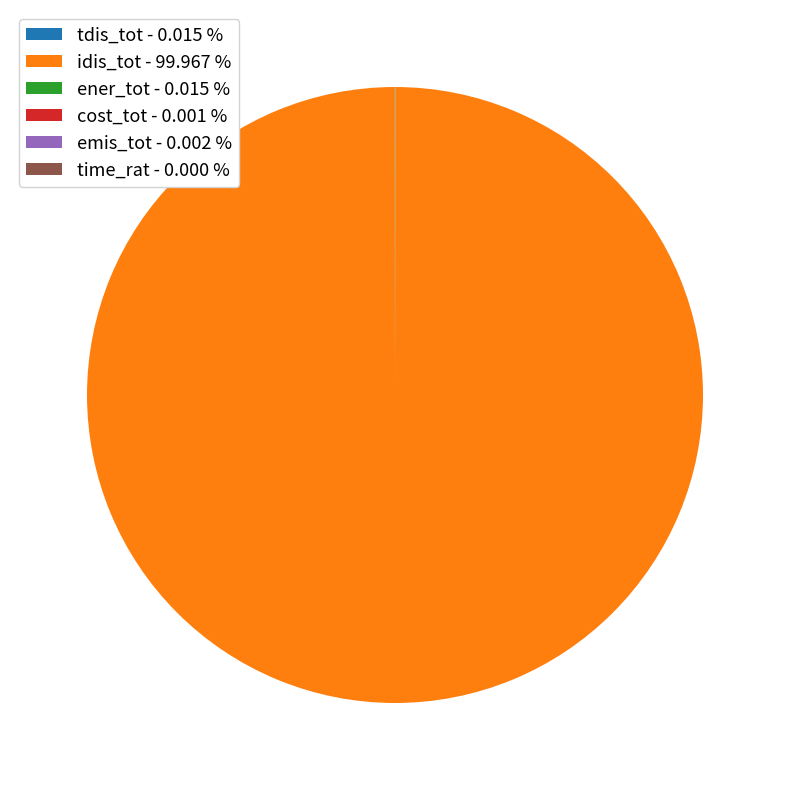

Does any single category account for the majority?

Yes